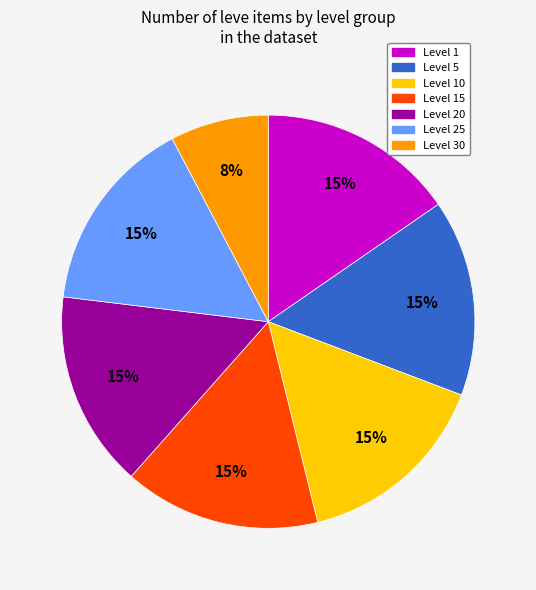

Does any single category account for the majority?

No